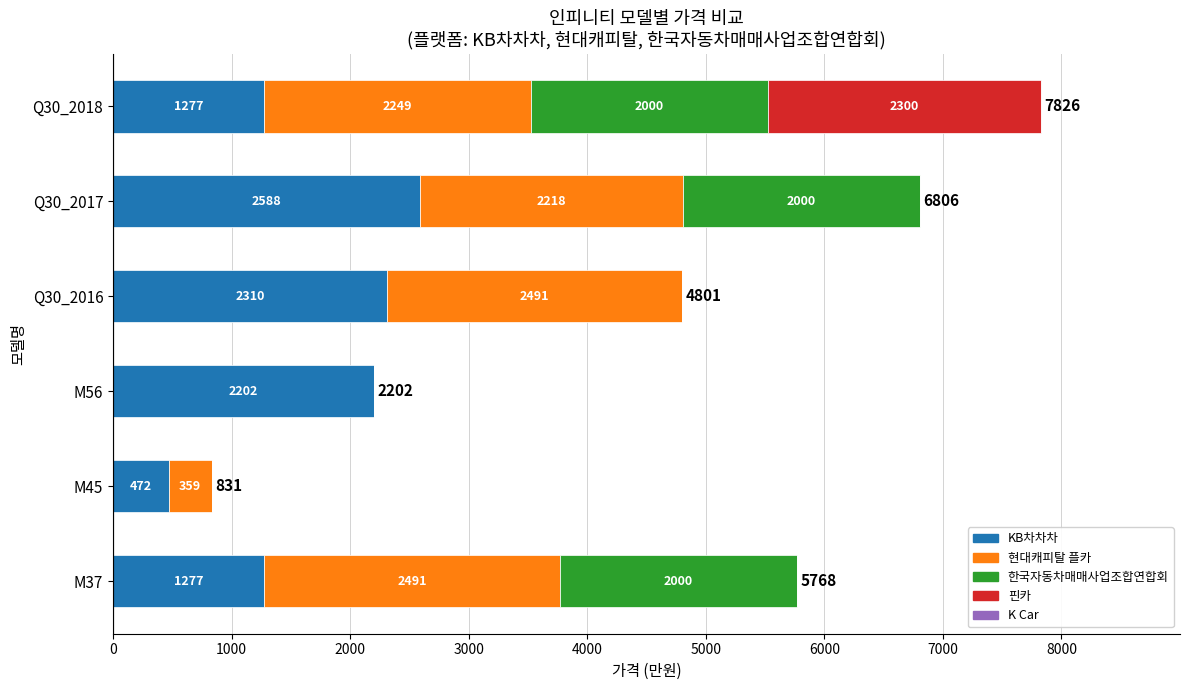

What is the highest value of the KB차차차 series?

2588